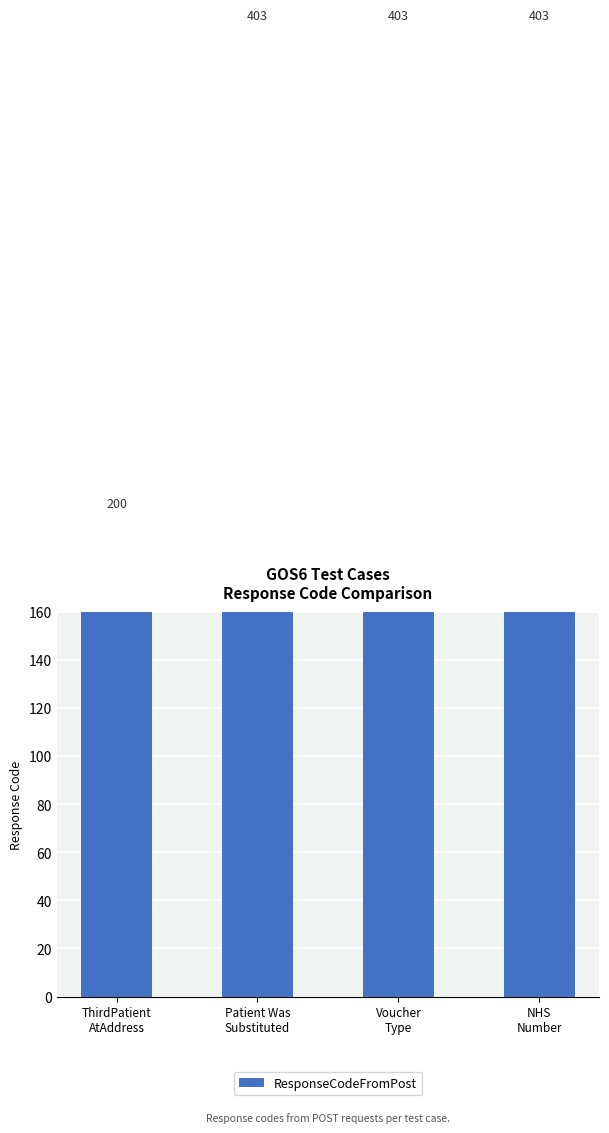

What position from the left is Voucher
Type?

3